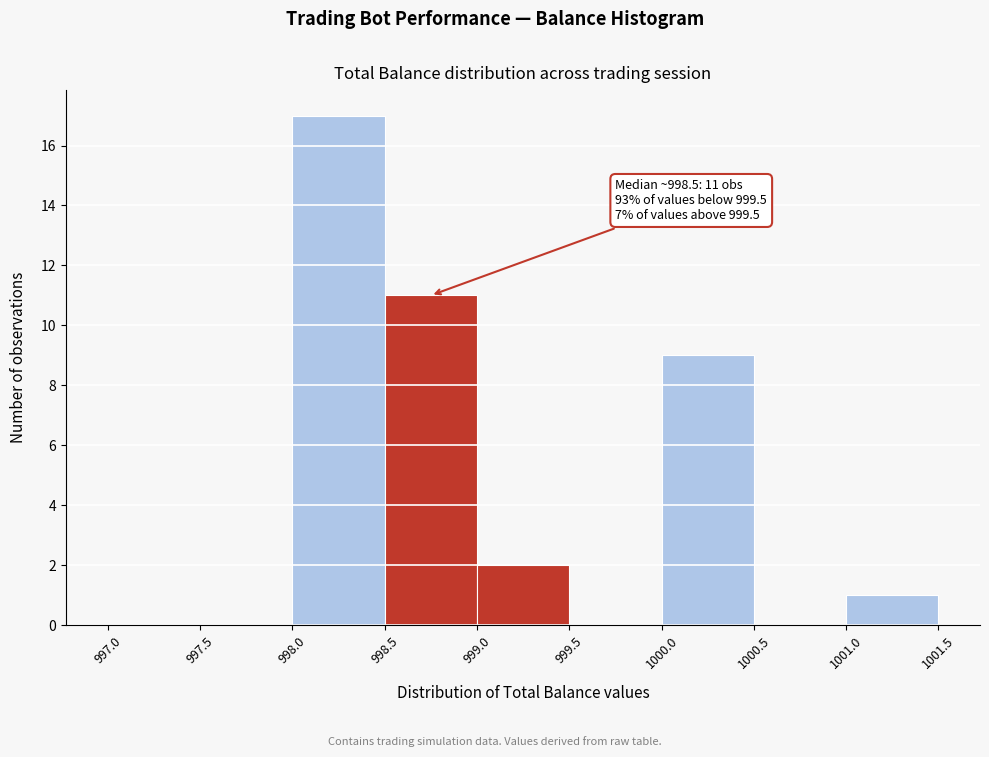

Which range on the x-axis has the tallest bar?

998.0 to 998.5